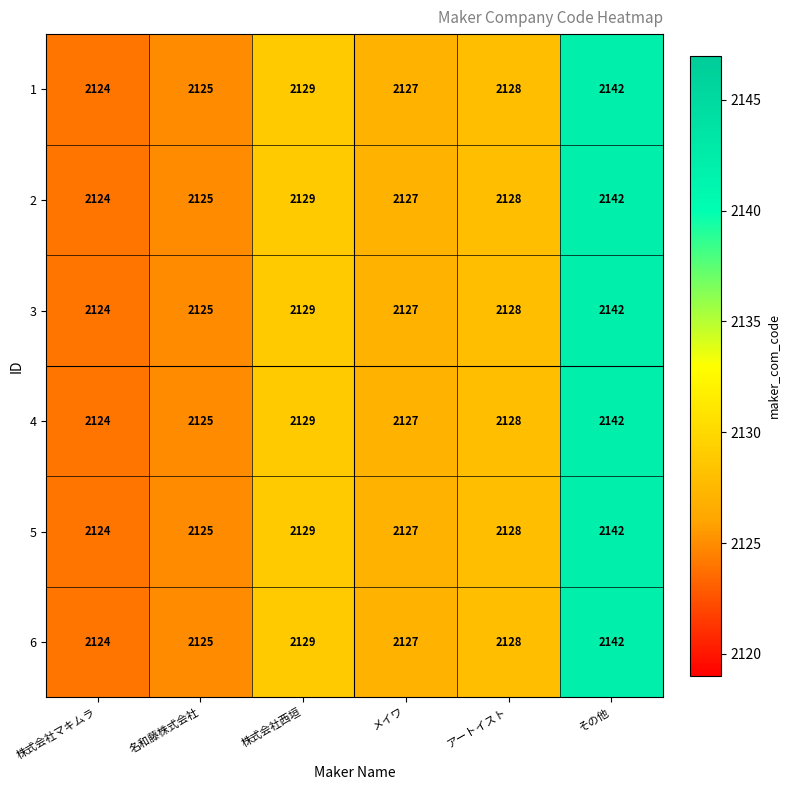

What is the total value across all series at メイワ?

12762